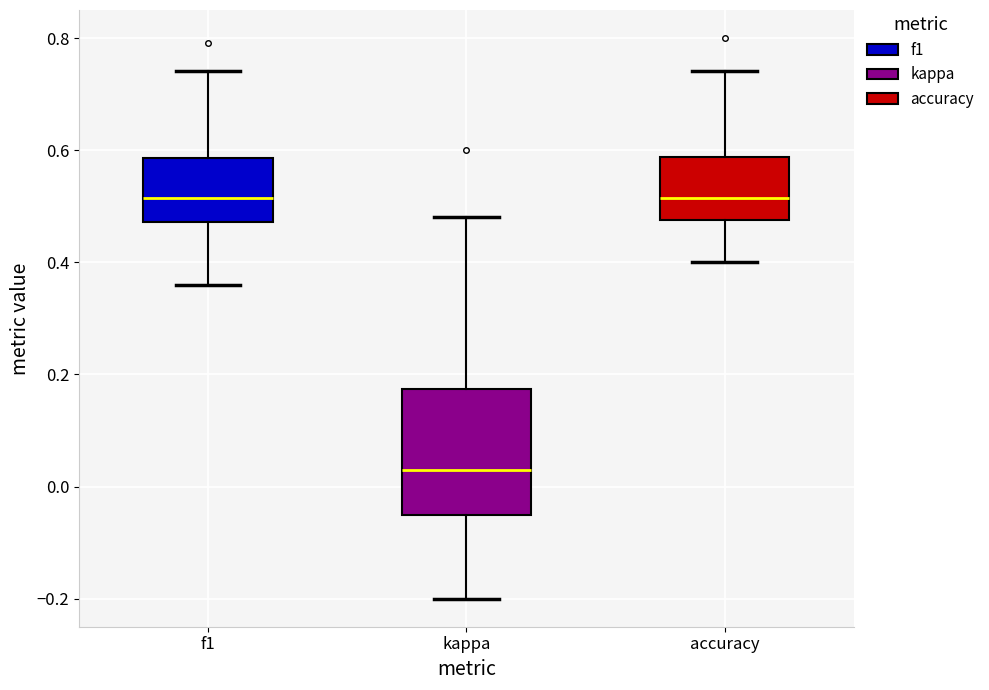

Reading left to right, read every box against the y-axis: the position of its median line, the range the box covers, and the ends of its whiskers. The values are not printed on the chart, so give them approximately, as read against the axis.

f1: median 0.52, box 0.48 to 0.58, whiskers 0.36 to 0.74
kappa: median 0.04, box -0.04 to 0.18, whiskers -0.20 to 0.48
accuracy: median 0.52, box 0.48 to 0.58, whiskers 0.40 to 0.74